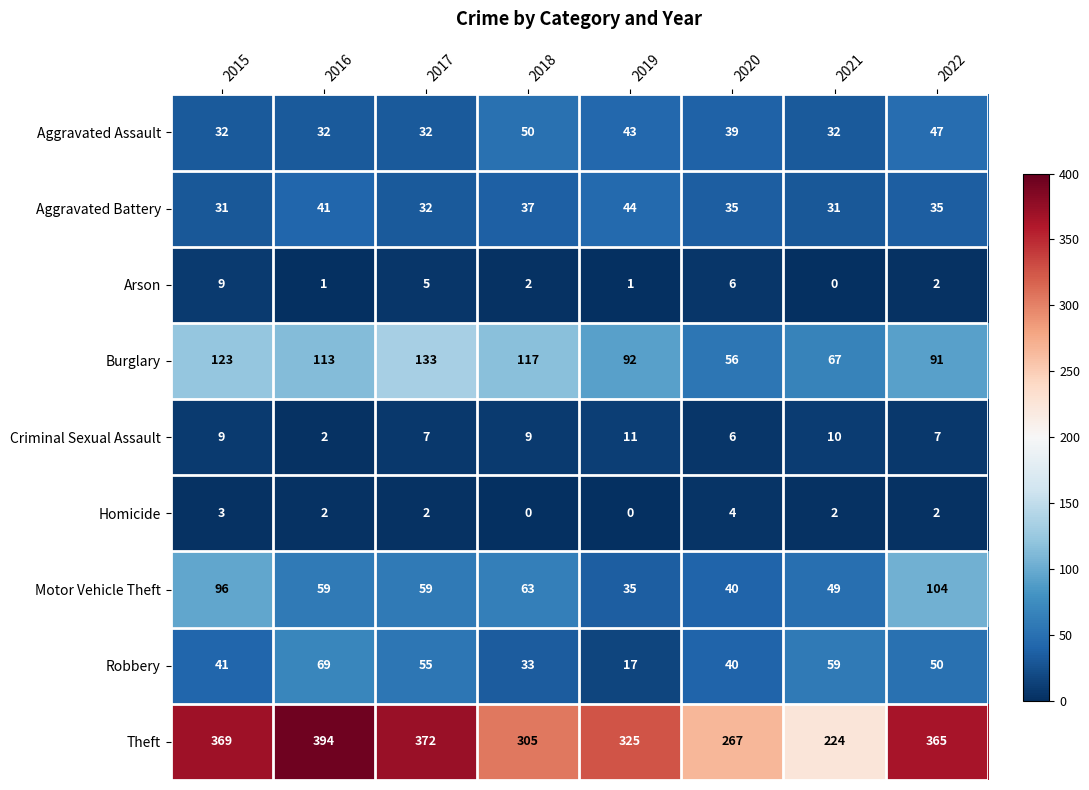

Is the value of Aggravated Assault at 2020 greater than the value of Arson at 2021?

Yes